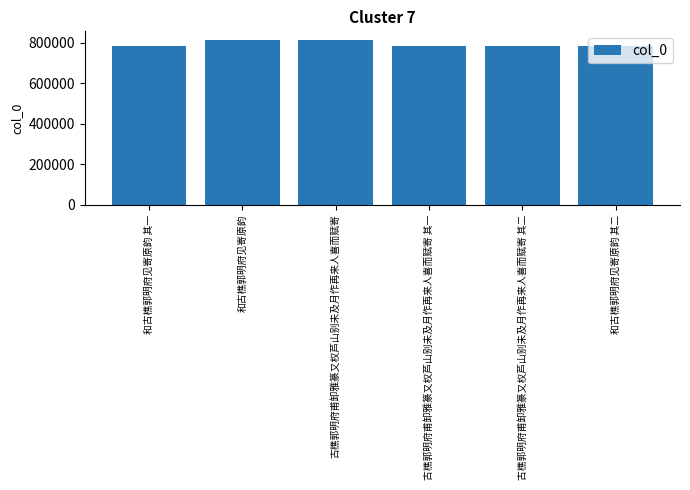

Approximately how many times larger is the value at 古樵郭明府甫卸雅篆又权芦山别未及月作再来人喜而赋寄 其一 compared to 古樵郭明府甫卸雅篆又权芦山别未及月作再来人喜而赋寄?

1.0